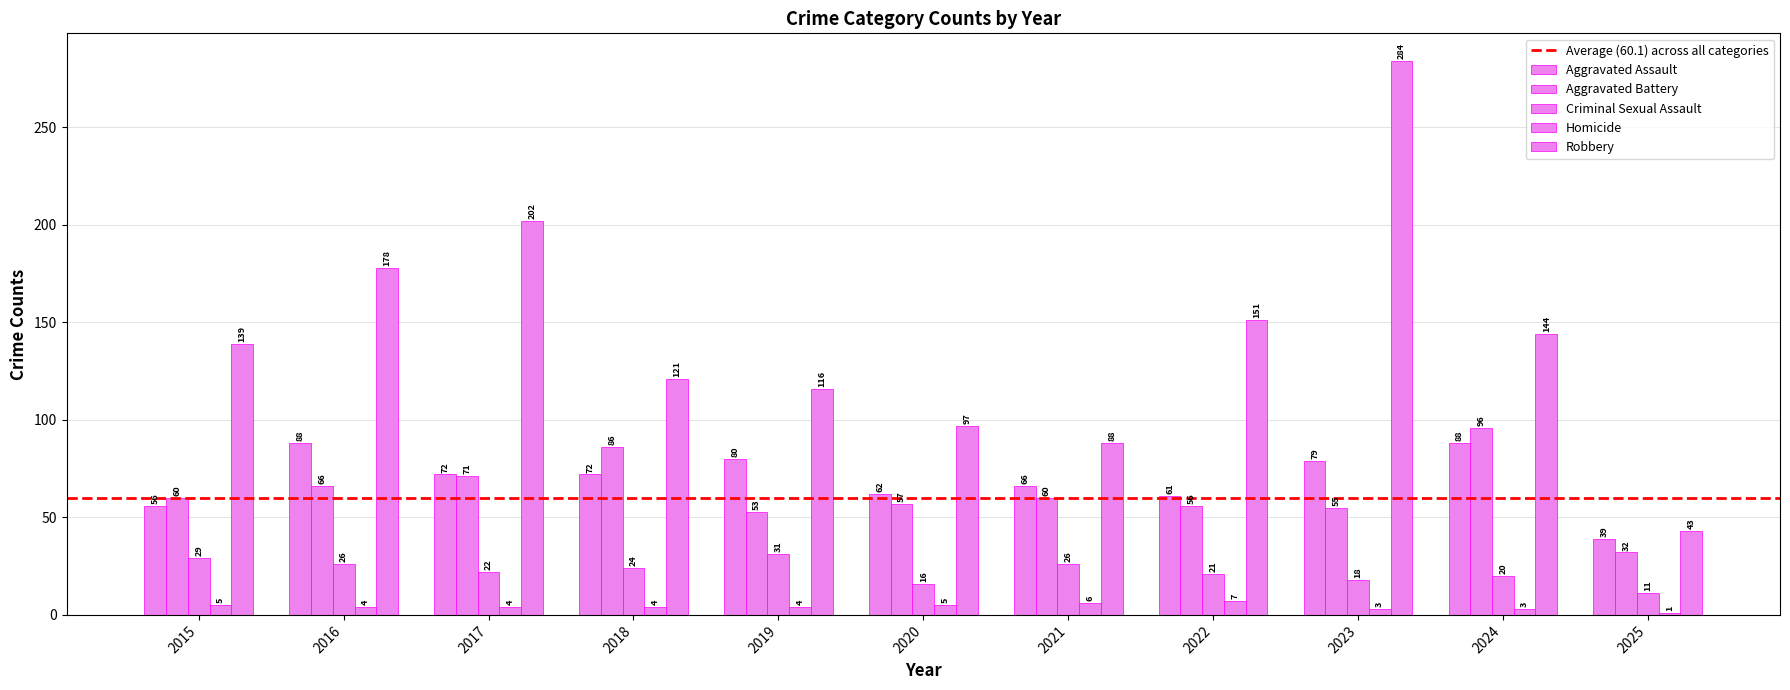

What is the total value across all series at 2022?

296